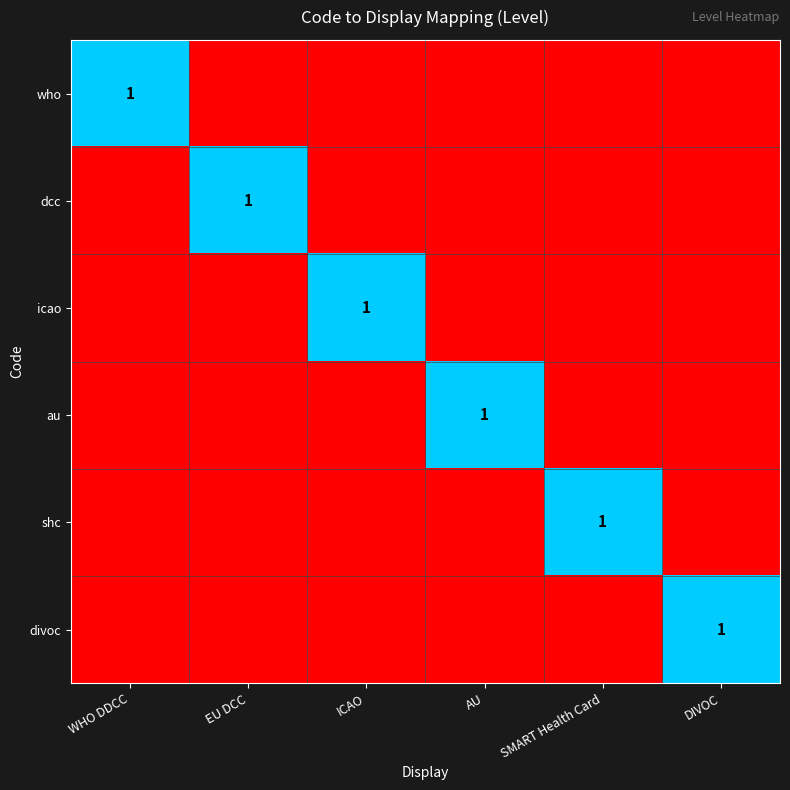

Which has a higher value, SMART Health Card or AU?

SMART Health Card